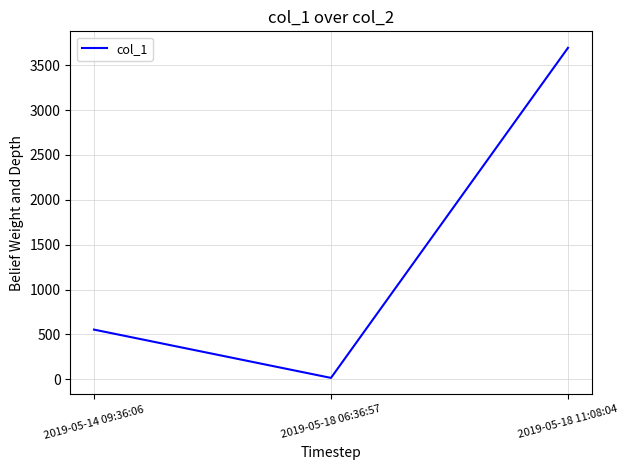

How many lines are shown in the chart?

1